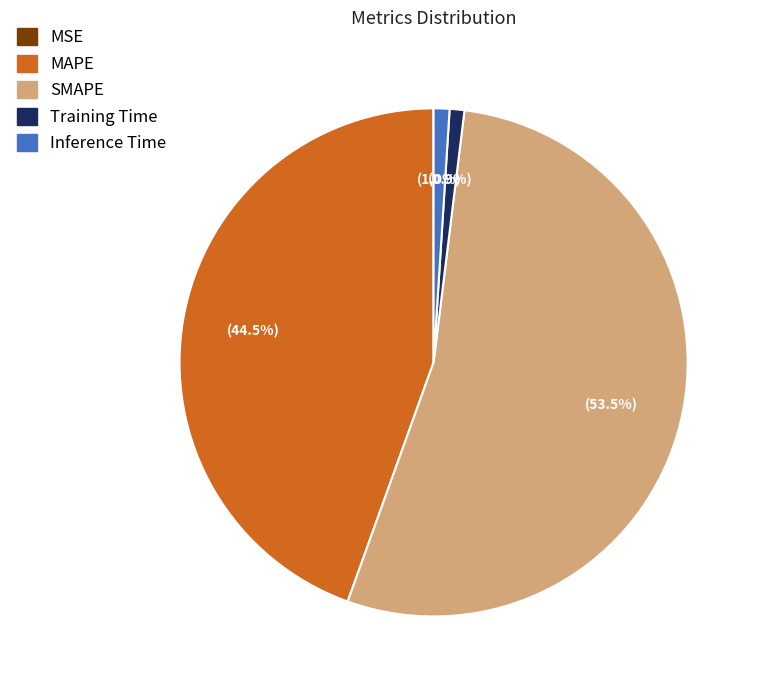

What percentage is NOT represented by Inference Time?

99.0%